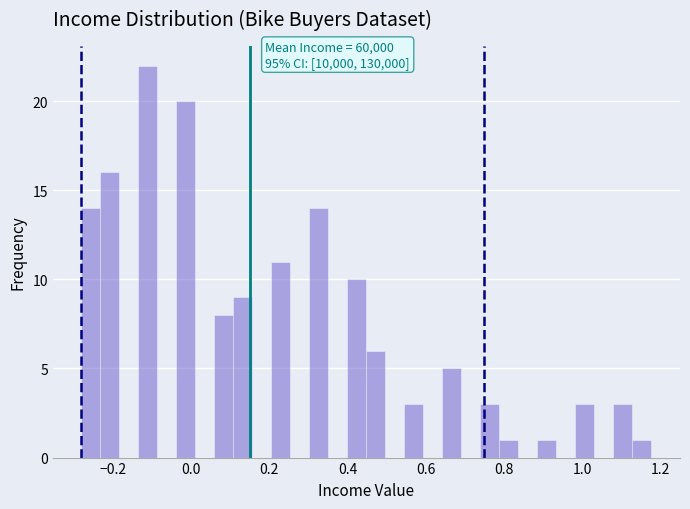

Around what value on the x-axis is the tallest bar? Give the approximate position of its centre, as read against the axis.

-0.12